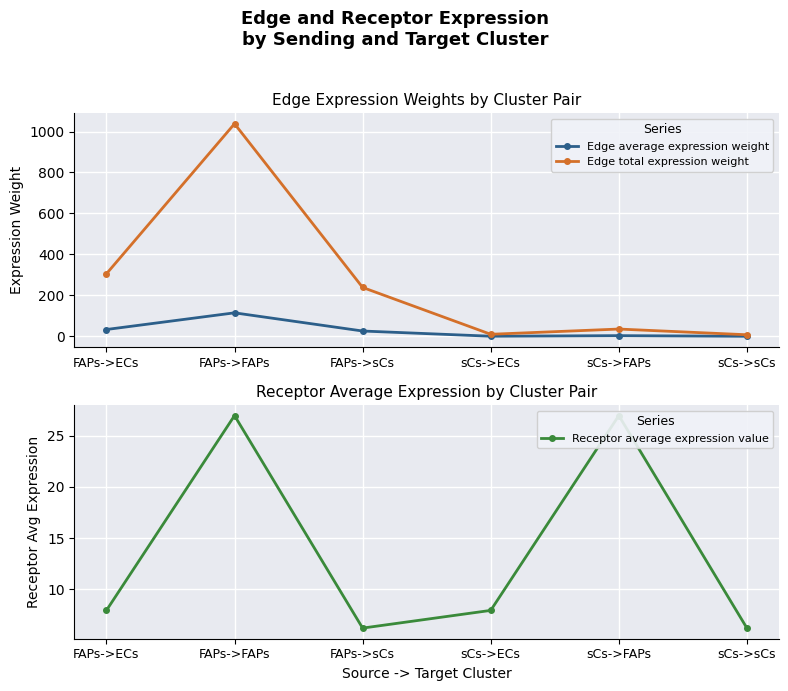

Reading left to right, transcribe all the data shown in this chart.

Edge average expression weight: FAPs->ECs=34.0	FAPs->FAPs=115.3	FAPs->sCs=26.6	sCs->ECs=1.2	sCs->FAPs=4.0	sCs->sCs=0.9
Edge total expression weight: FAPs->ECs=305.7	FAPs->FAPs=1037.8	FAPs->sCs=239.2	sCs->ECs=10.7	sCs->FAPs=36.2	sCs->sCs=8.3
Receptor average expression value: FAPs->ECs=7.9	FAPs->FAPs=27.0	FAPs->sCs=6.2	sCs->ECs=7.9	sCs->FAPs=27.0	sCs->sCs=6.2